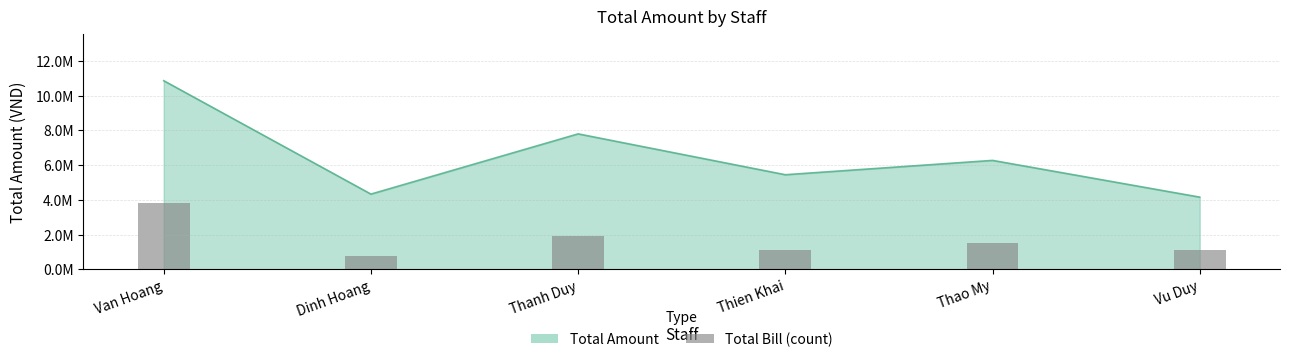

Does the chart contain any negative values?

No